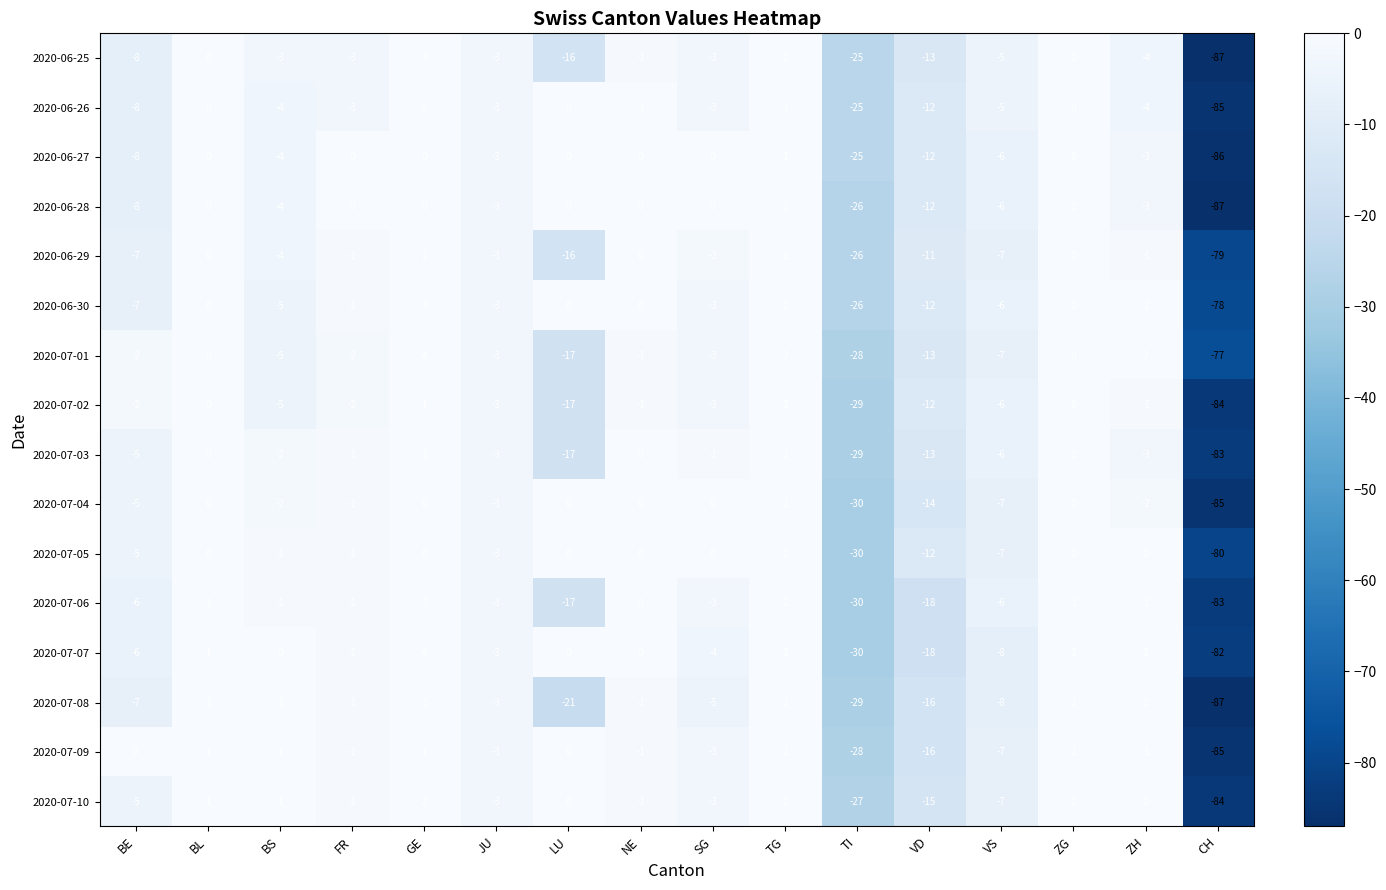

How many data points does each series have?

16